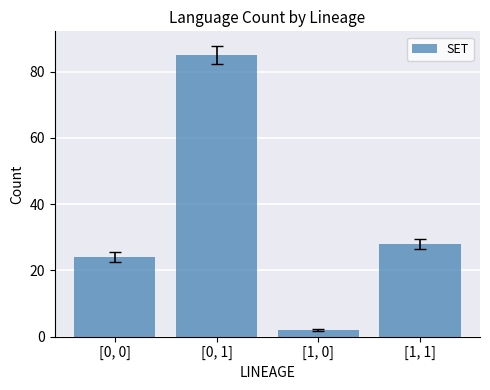

Which has a higher value, [1, 0] or [0, 0]?

[0, 0]